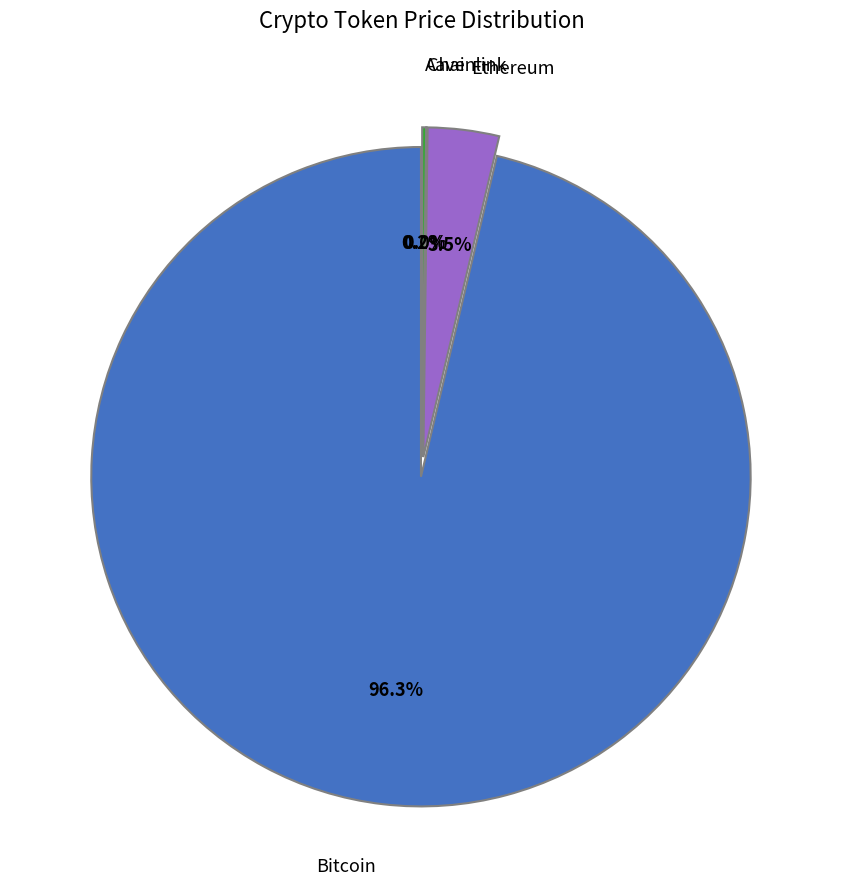

Is it true that Chainlink is 12% of the pie?

False